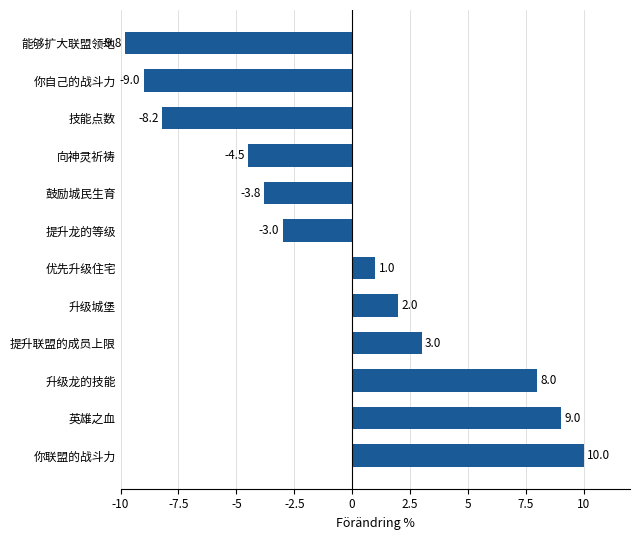

True or false: the data shows -9.8 at 能够扩大联盟领地.

True